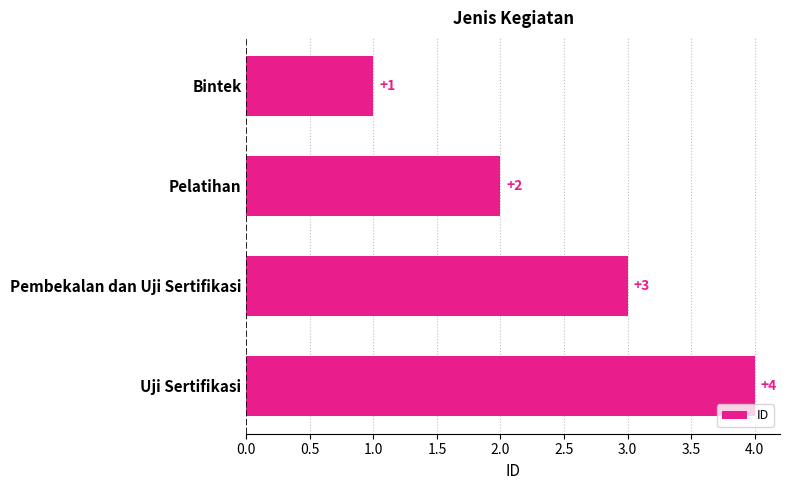

What is the change in value from Pelatihan to Uji Sertifikasi?

+2